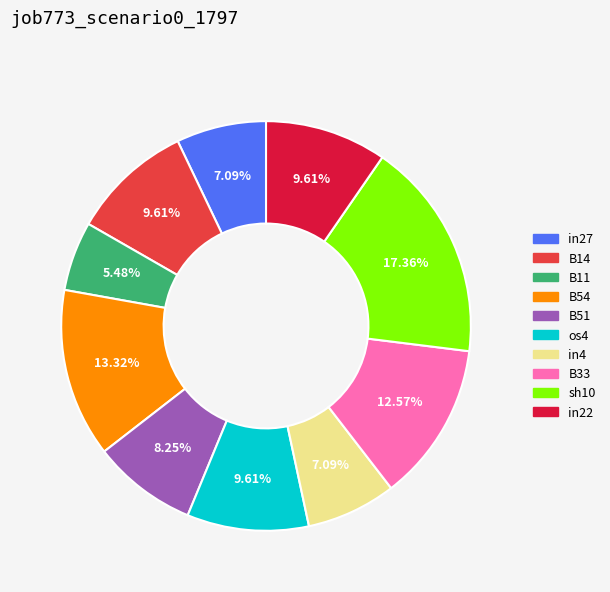

Which category has the smallest portion of the pie?

B11